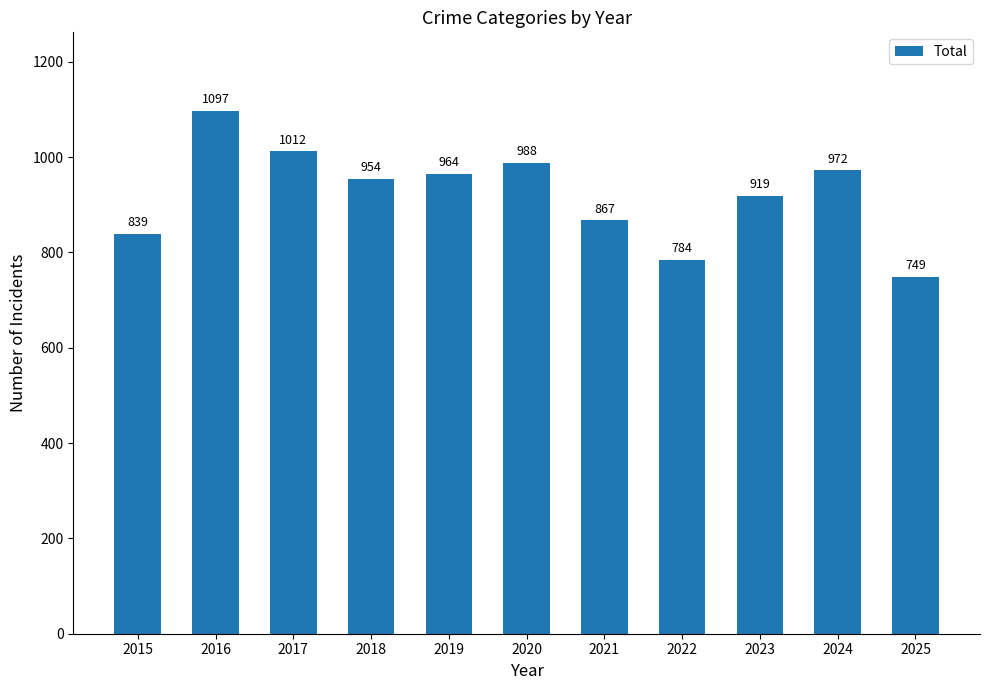

List the labels in order of value, largest first.

2016, 2017, 2020, 2024, 2019, 2018, 2023, 2021, 2015, 2022, 2025